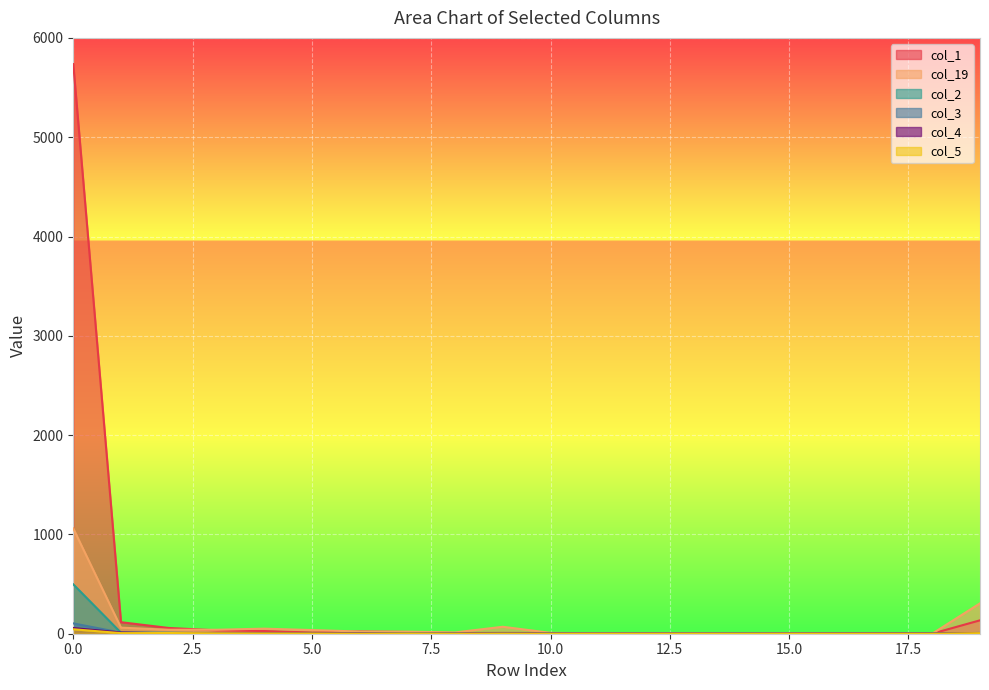

What is the maximum value for col_4?

57